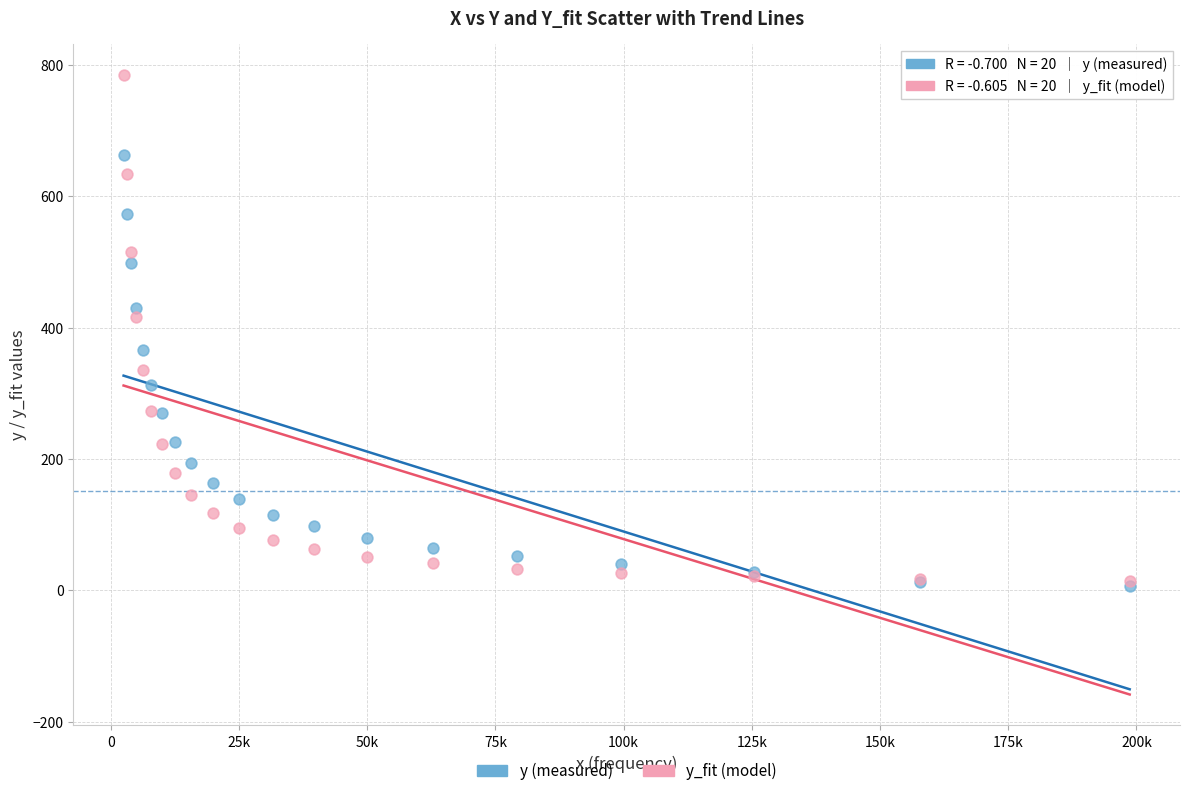

Which series has the widest spread of Y values?

y_fit (model)